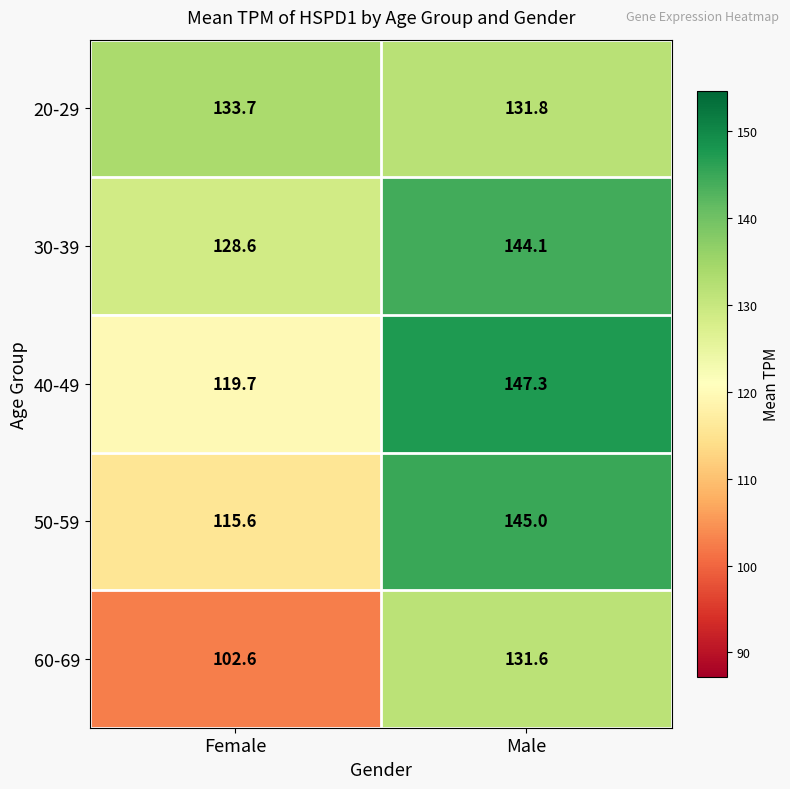

At which label does 30-39 first exceed 144?

Male